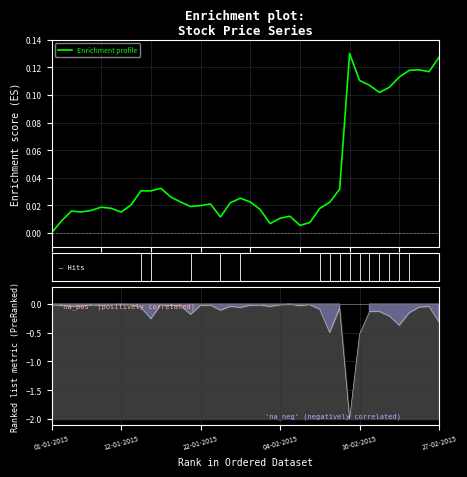

How many distinct data groups are displayed?

1